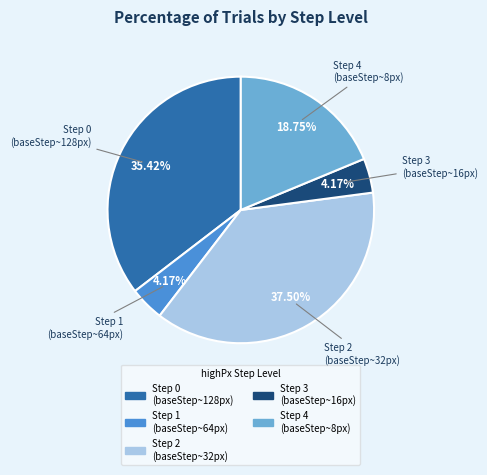

Between Step 4 (baseStep~8px) and Step 1 (baseStep~64px), which is larger?

Step 4 (baseStep~8px)